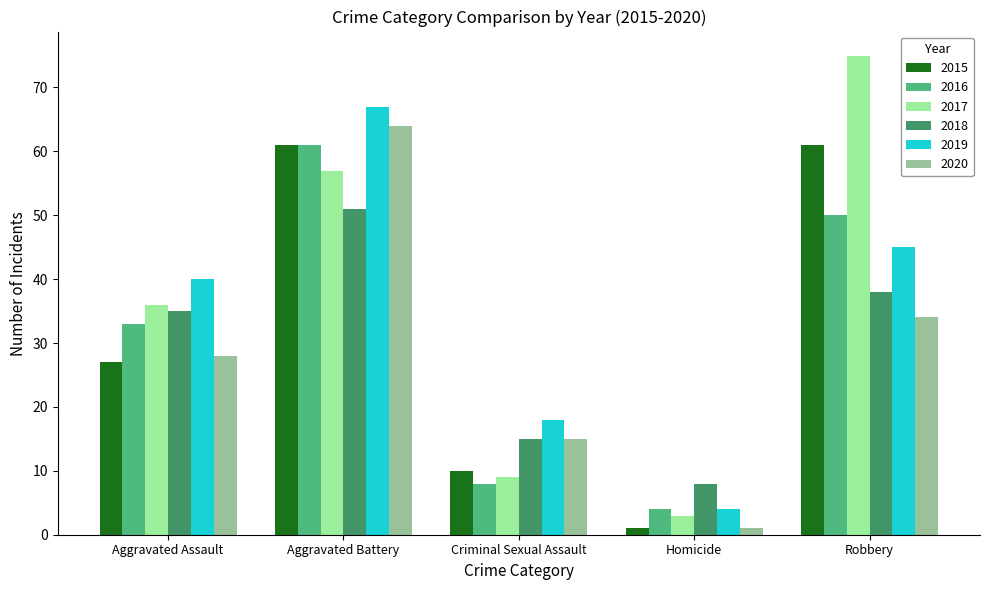

The 2015 series shows 16 at Criminal Sexual Assault. True or false?

False